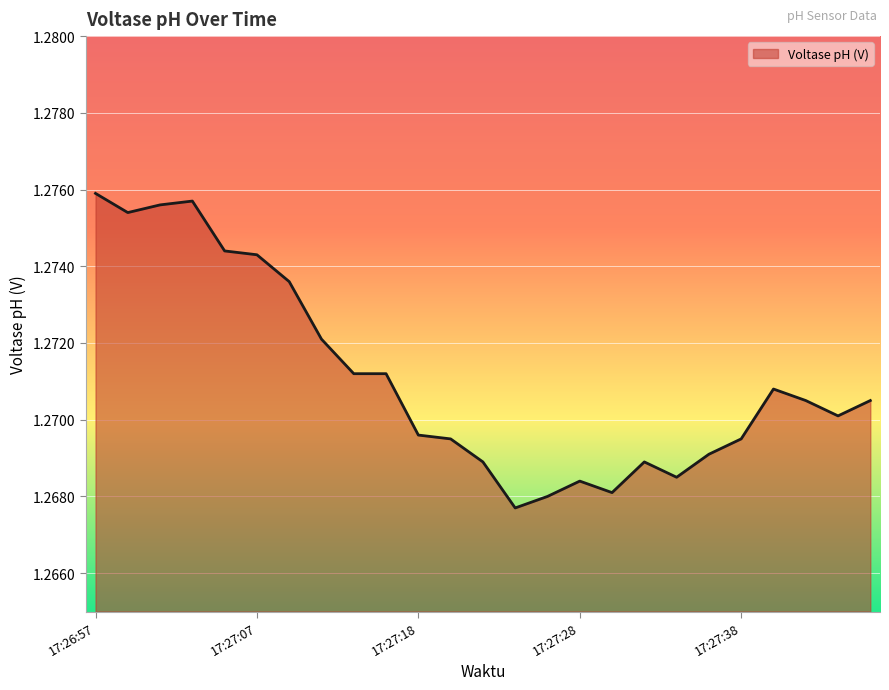

At which category does the chart reach its peak across all series?

17:26:57